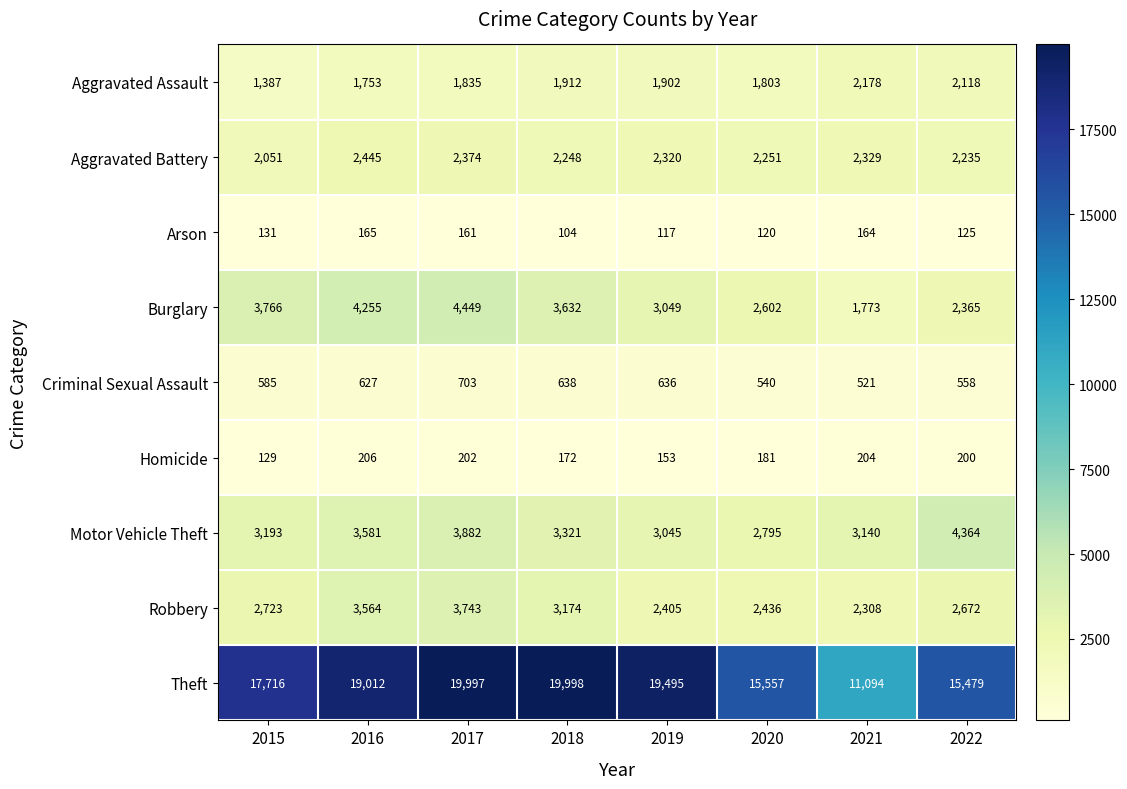

Rank the series at 2018 from highest to lowest value.

Theft, Burglary, Motor Vehicle Theft, Robbery, Aggravated Battery, Aggravated Assault, Criminal Sexual Assault, Homicide, Arson